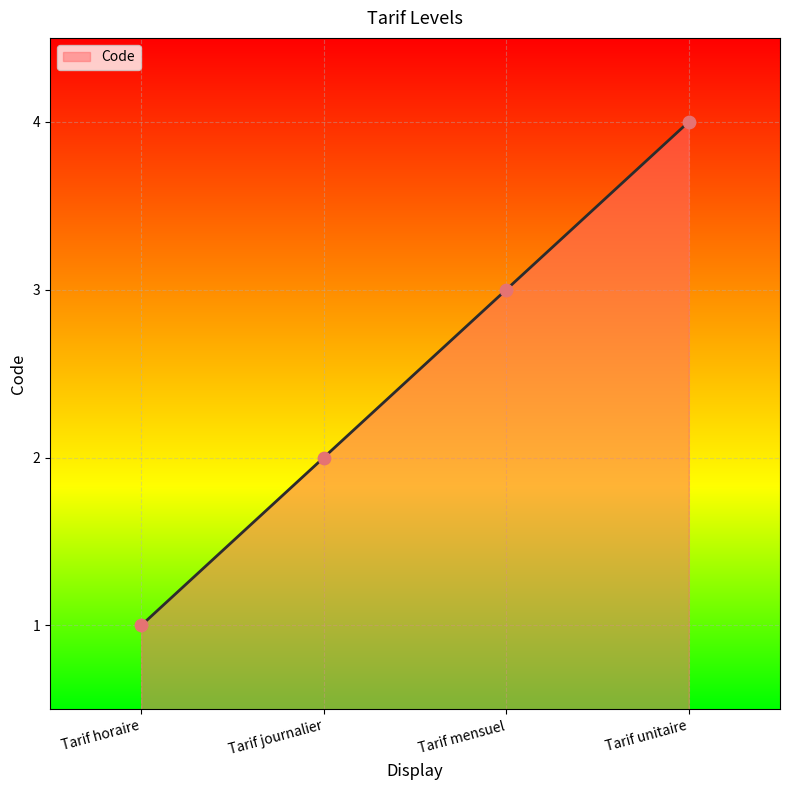

Approximately how many times larger is the value at Tarif horaire compared to Tarif mensuel?

0.3